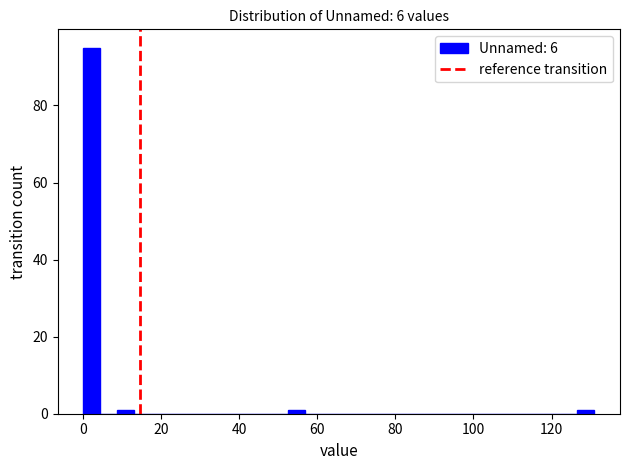

Around what value on the x-axis is the tallest bar? Give the approximate position of its centre, as read against the axis.

2